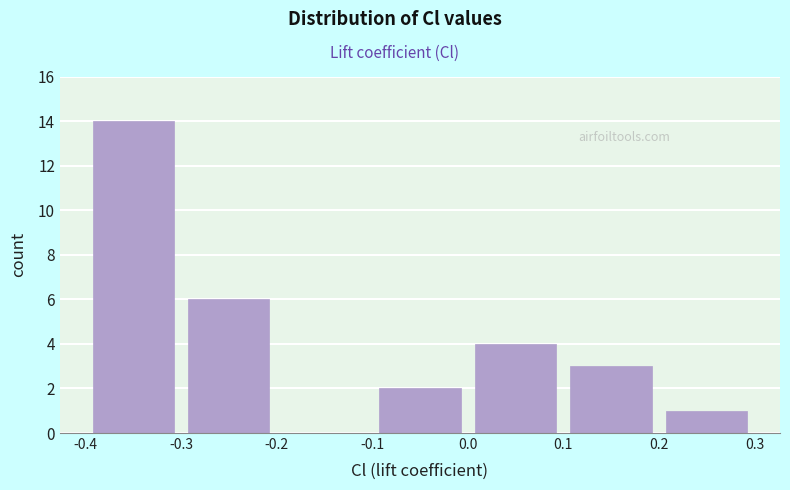

Which range on the x-axis has the tallest bar?

-0.4 to -0.3